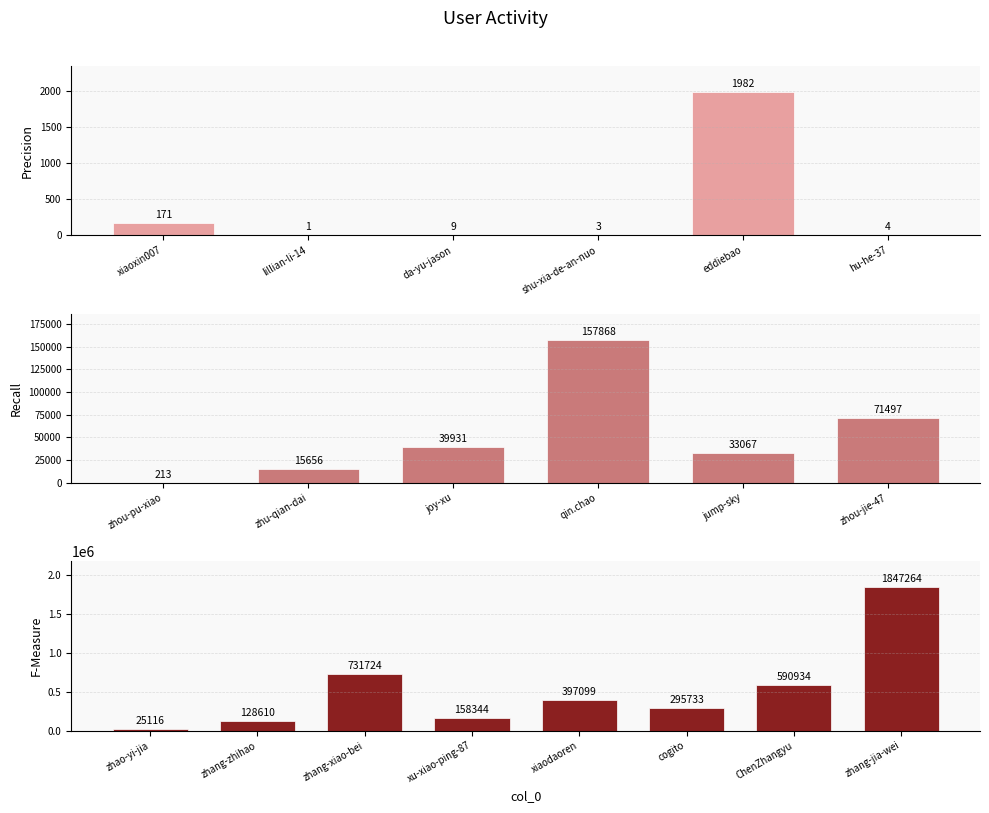

List the labels in order of value, largest first.

zhang-jia-wei, zhang-xiao-bei, ChenZhangyu, xiaodaoren, cogito, xu-xiao-ping-87, qin.chao, zhang-zhihao, zhou-jie-47, joy-xu, jump-sky, zhao-yi-jia, zhu-qian-dai, eddiebao, zhou-pu-xiao, xiaoxin007, da-yu-jason, hu-he-37, shu-xia-de-an-nuo, lillian-li-14